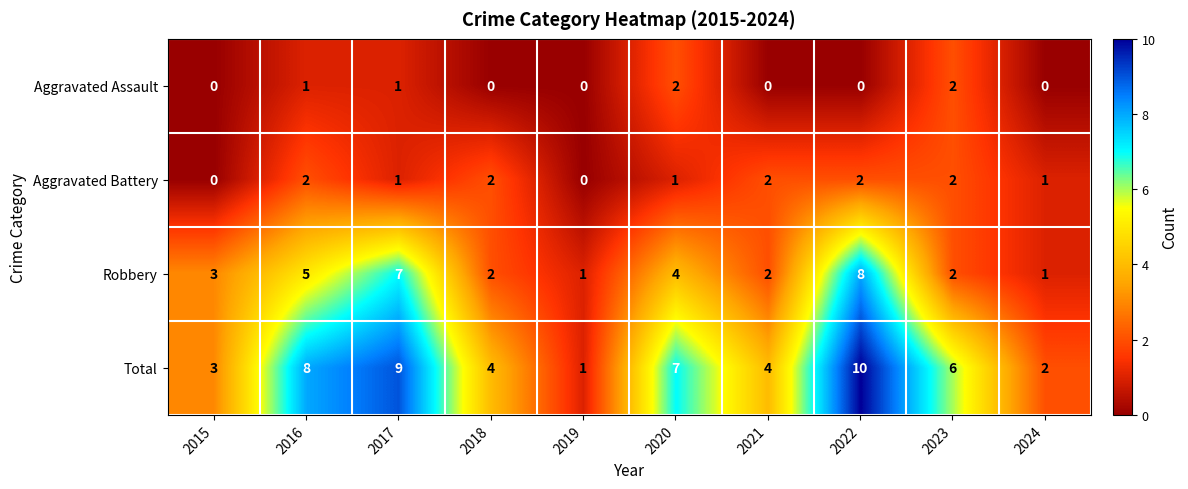

Is it true that Aggravated Battery equals 1 at 2024?

True